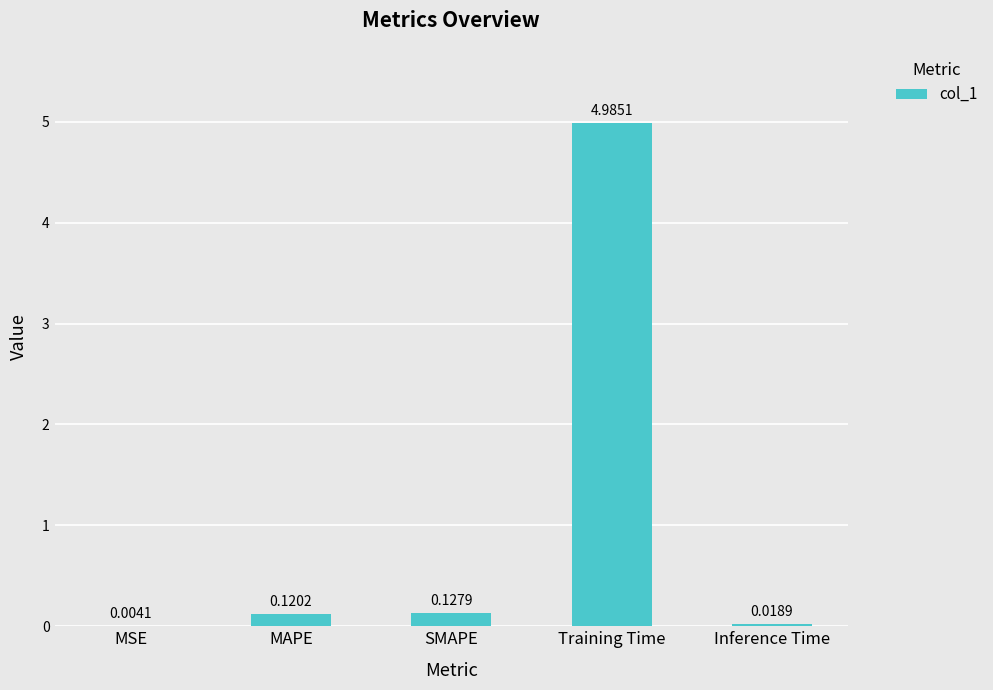

Between Training Time and Inference Time, which is larger?

Training Time